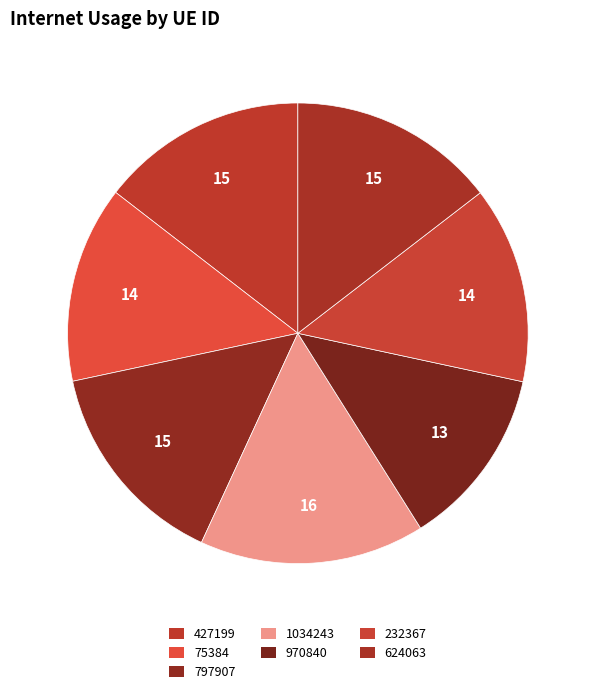

The 75384 slice represents 14% of the pie. True or false?

True